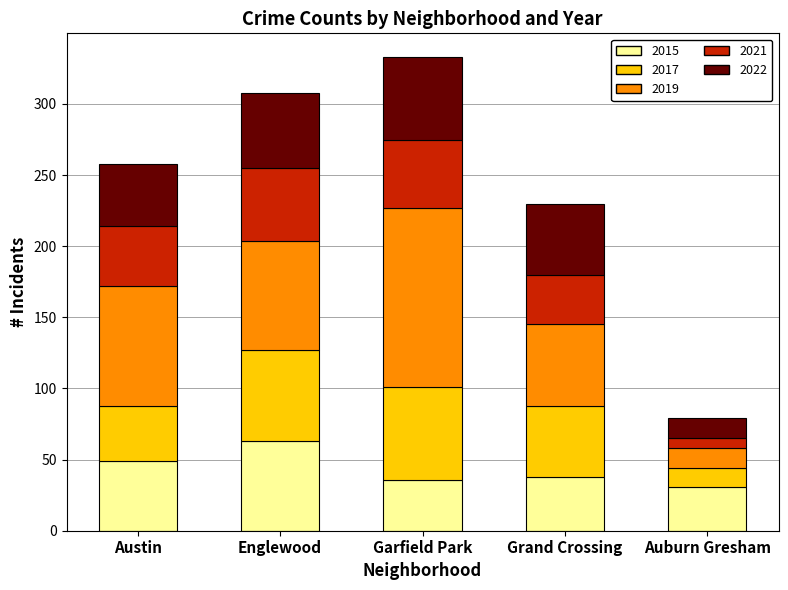

What is the total value across all series at Englewood?

308